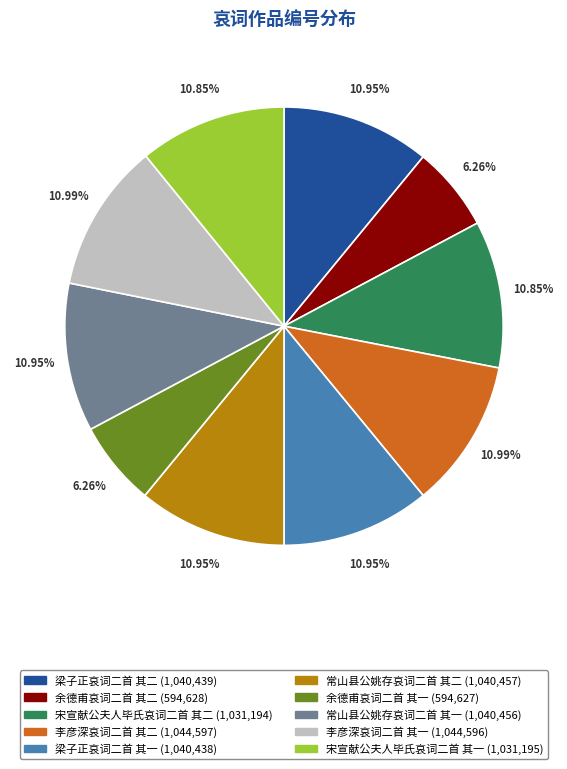

The 宋宣献公夫人毕氏哀词二首 其一 slice represents 11% of the pie. True or false?

True